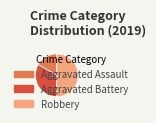

Does Aggravated Battery account for over 50% of the chart?

No